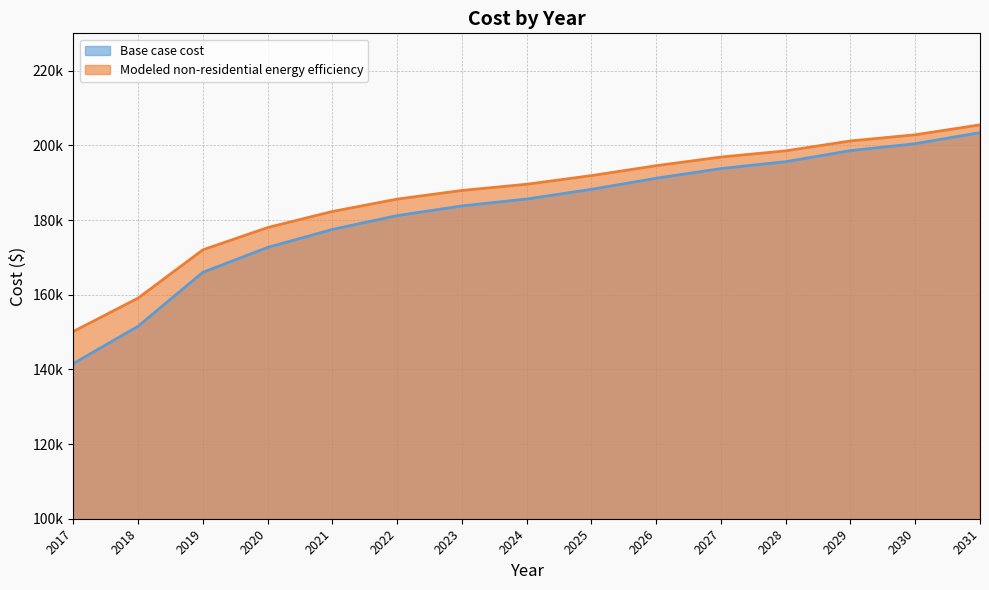

What is the spread (max minus min) of values at 2025?

3679.1